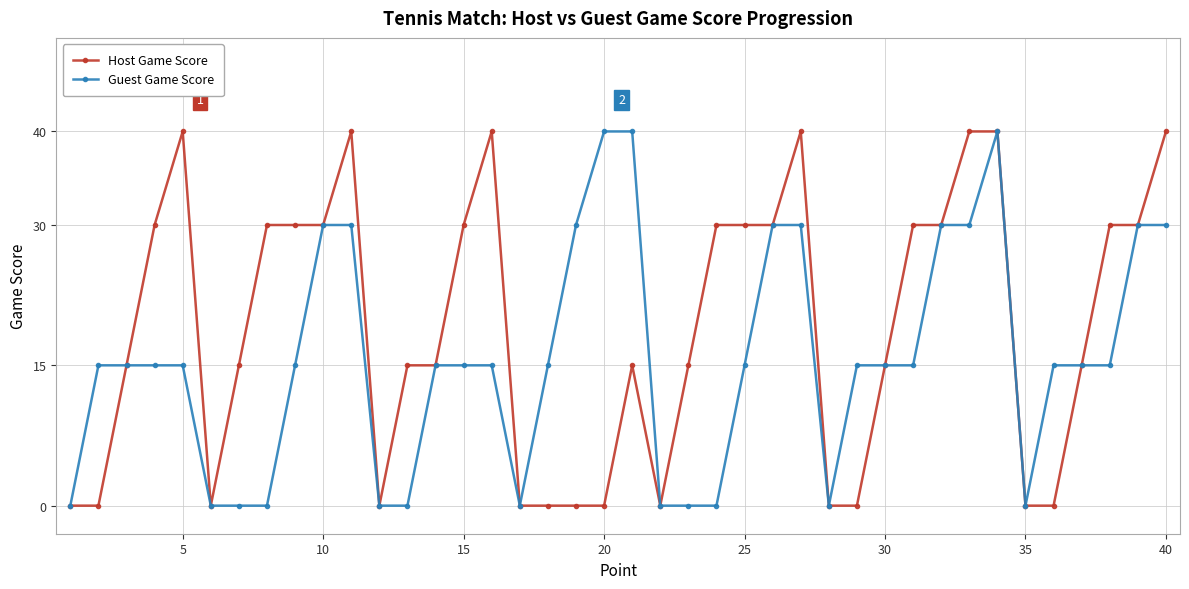

What are all the series names shown in the legend?

Host Game Score, Guest Game Score